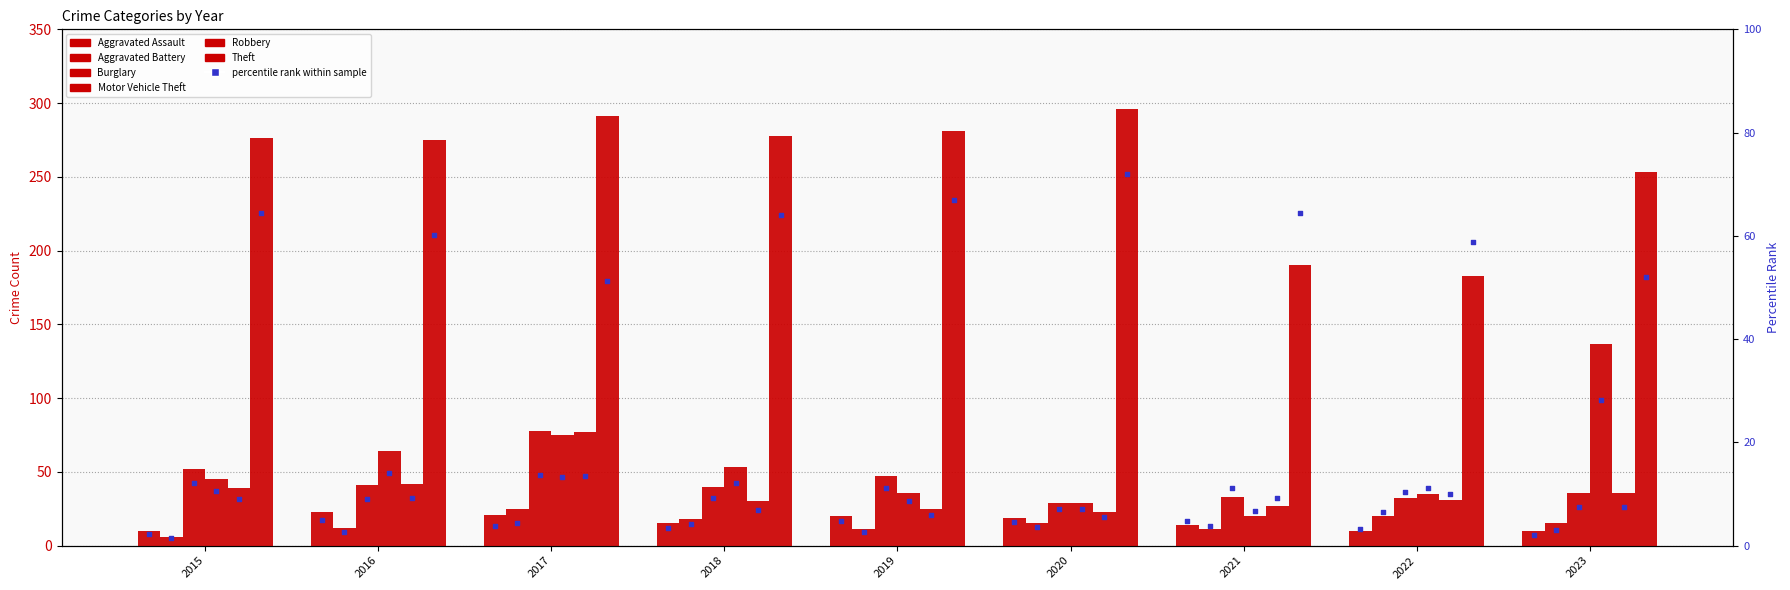

Is the value of Motor Vehicle Theft at 2017 greater than the value of Theft at 2023?

No